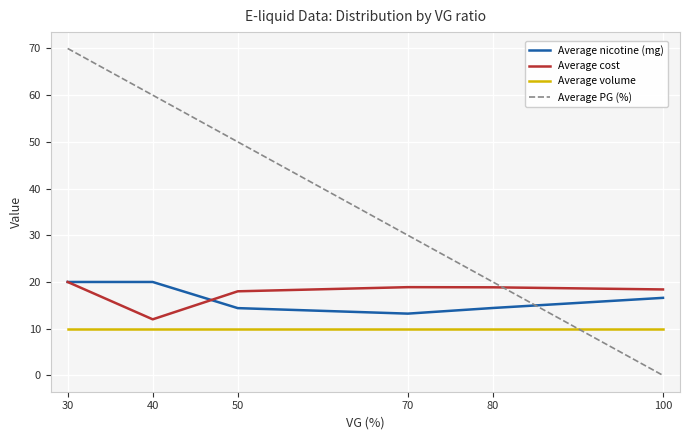

True or false: Average volume and Average nicotine (mg) intersect in this chart.

False